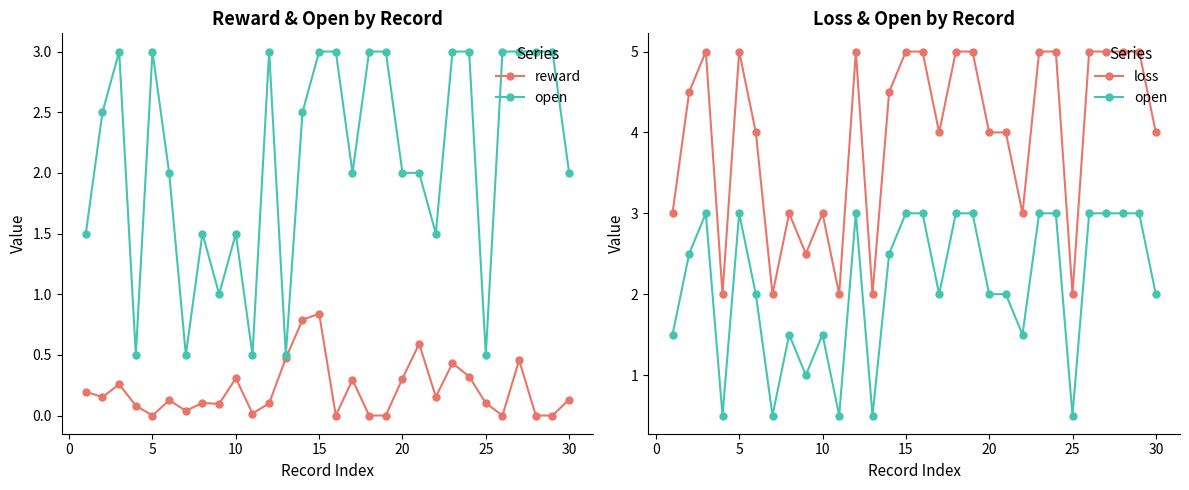

Is this an area chart (filled region under the line)?

No